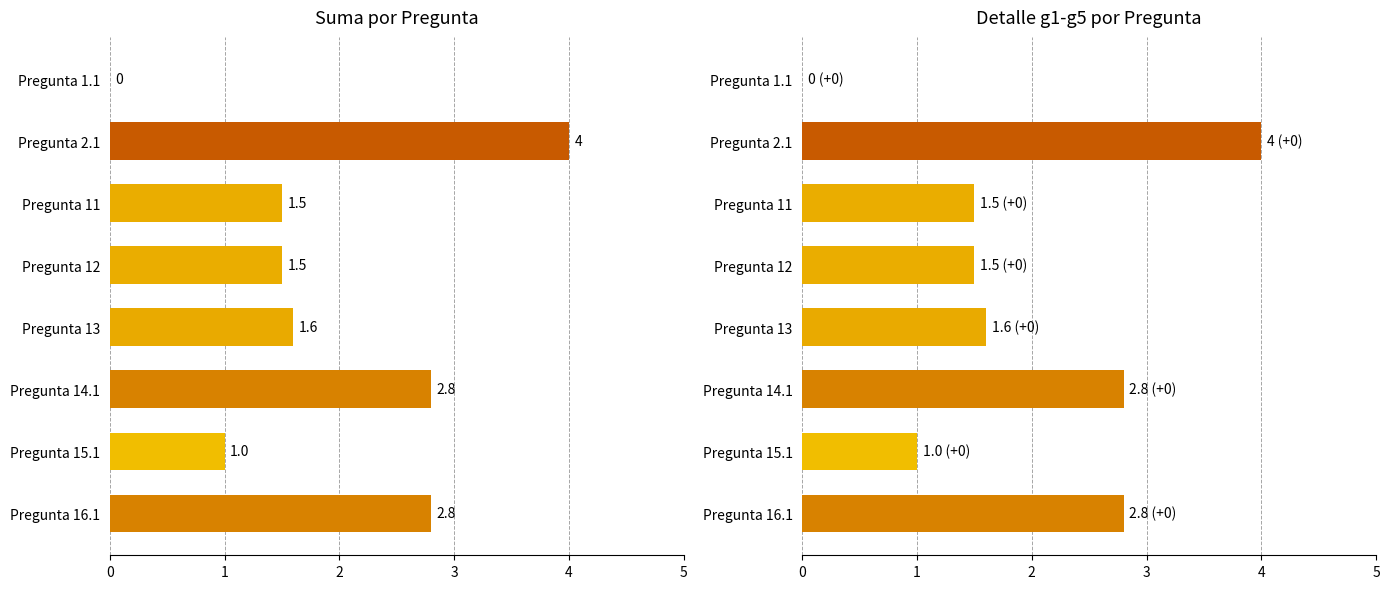

What is the sum of the values at Pregunta 13 and Pregunta 11?

3.1